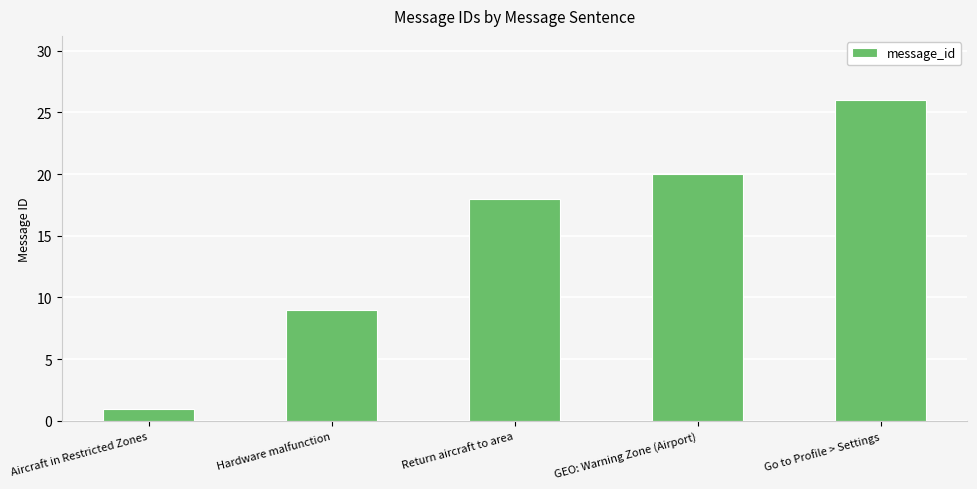

List the labels in order of value, largest first.

Go to Profile > Settings, GEO: Warning Zone (Airport), Return aircraft to area, Hardware malfunction, Aircraft in Restricted Zones